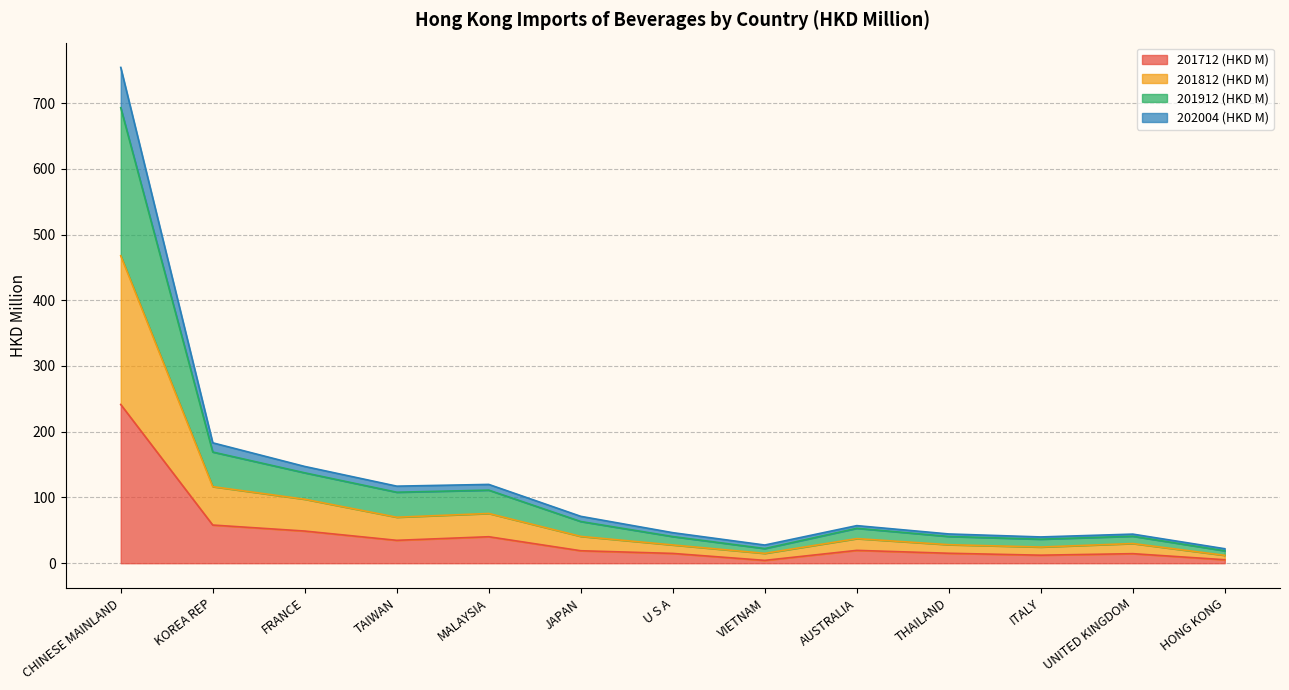

At which category is the sum across all series the highest?

CHINESE MAINLAND